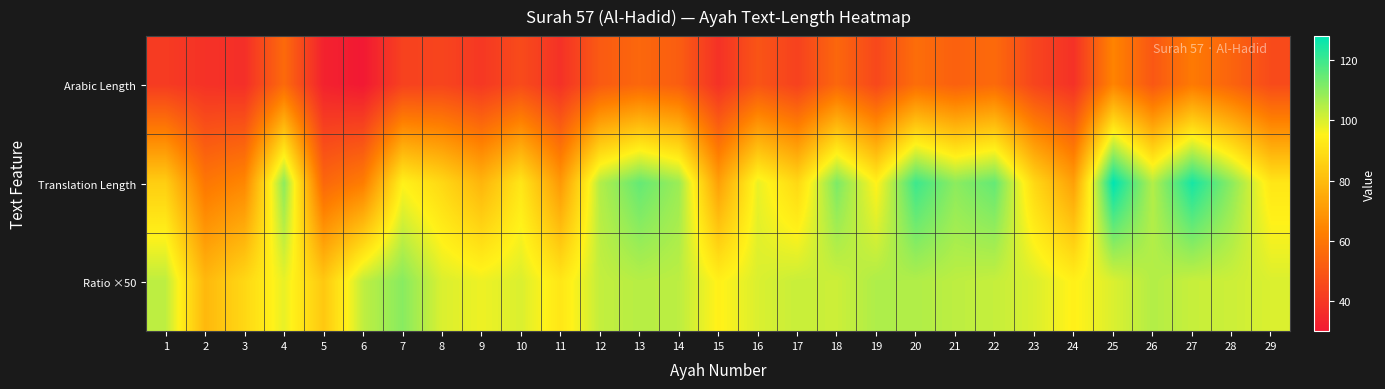

How many distinct data groups are displayed?

3